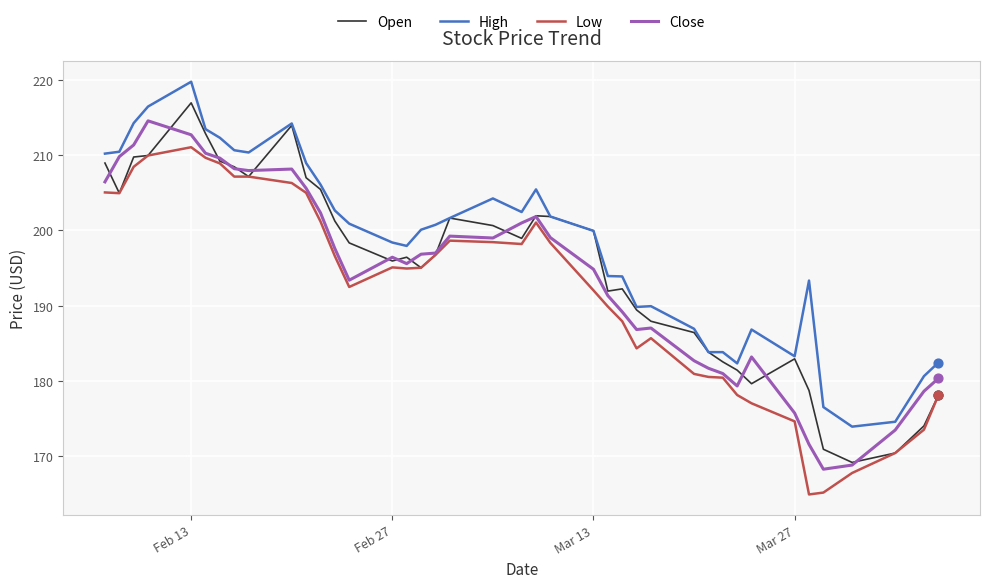

Which series has the largest total across all categories?

High